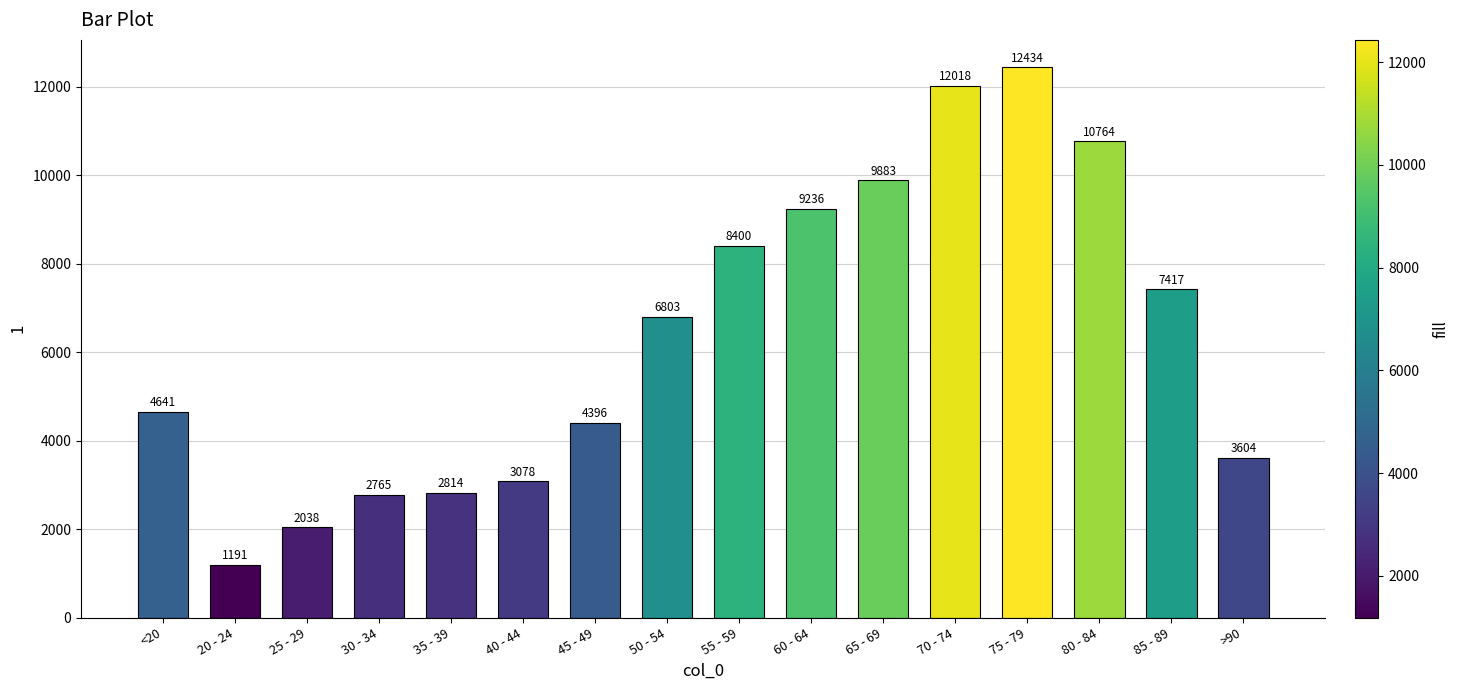

The value at 75 - 79 is 12434. True or false?

True